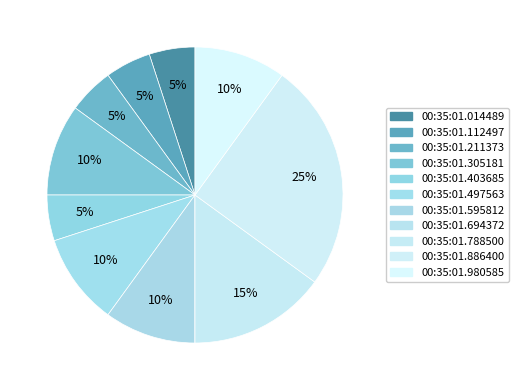

How many segments does this pie chart have?

11